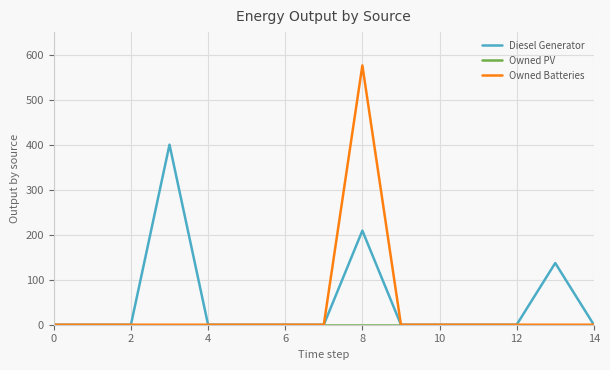

Which series has the largest range (max minus min)?

Owned Batteries